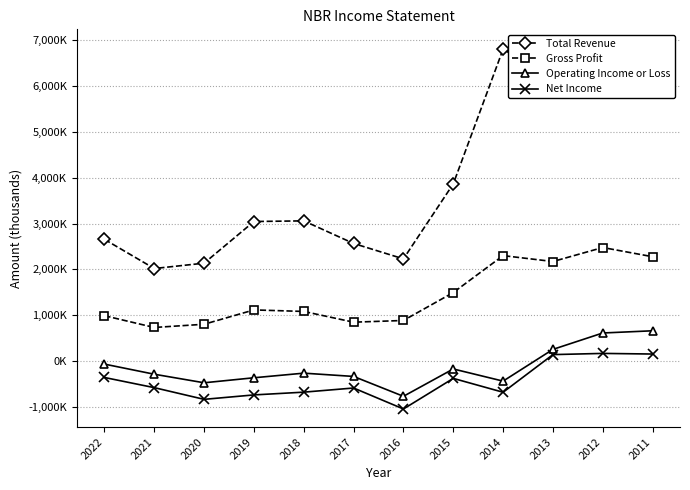

Which category has the highest value across all series?

2012